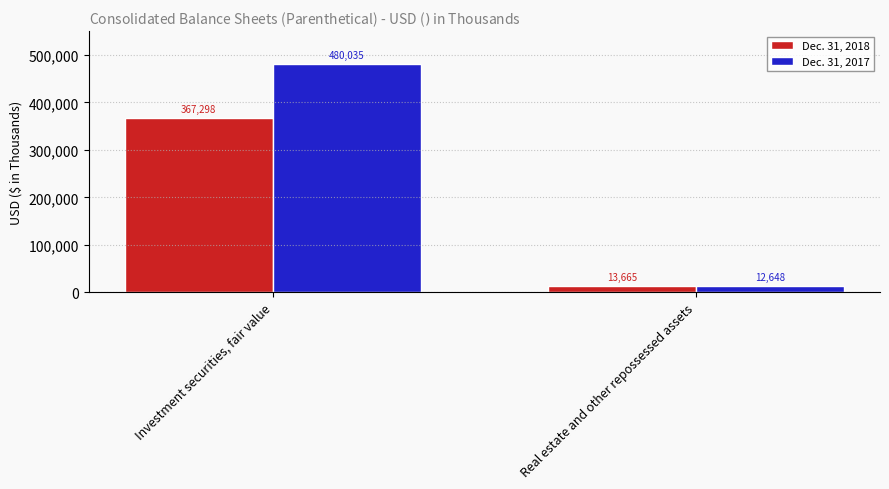

The Dec. 31, 2018 series shows 13665 at Real estate and other repossessed assets. True or false?

True